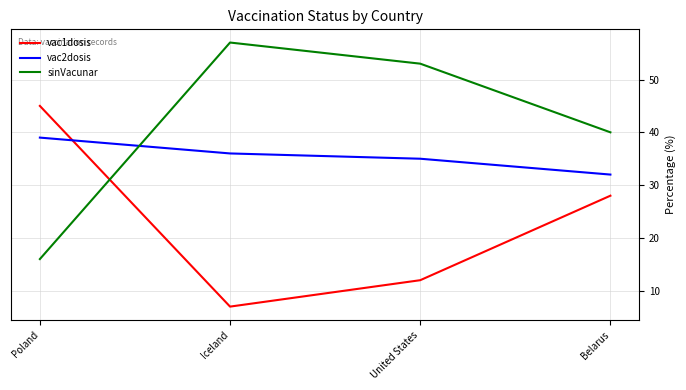

What is the average value of the vac1dosis series?

23